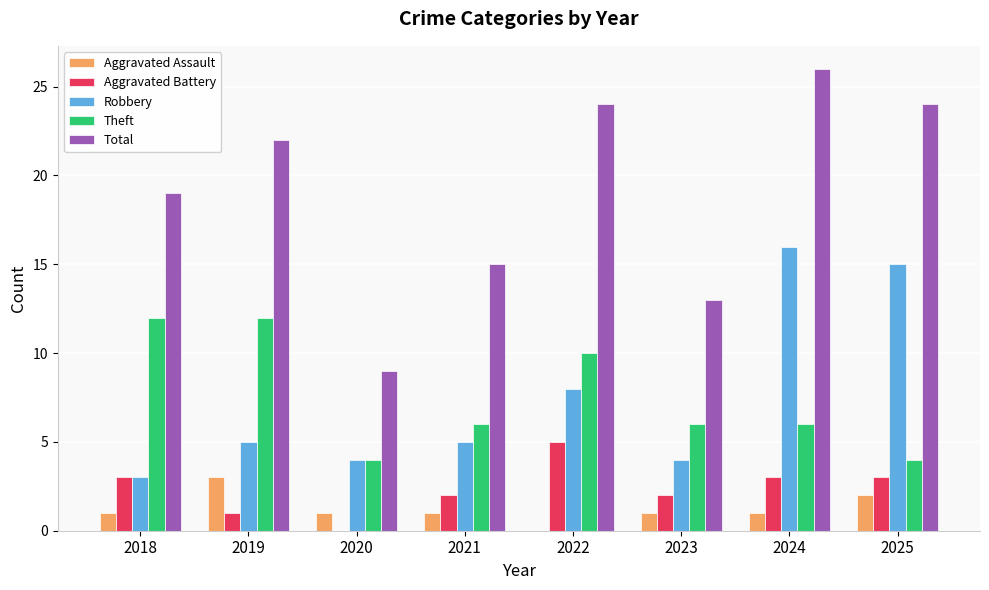

Read the Aggravated Assault value at 2019.

3